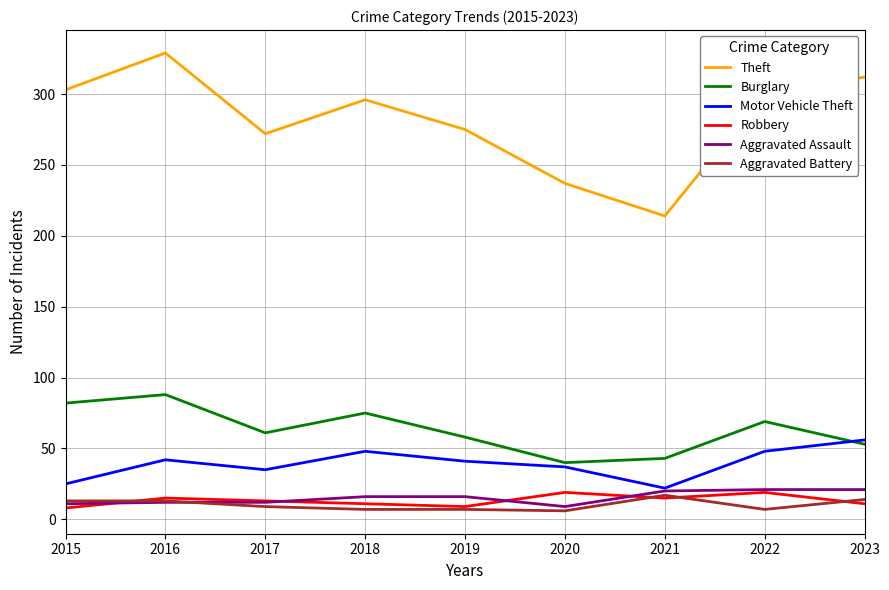

Is the value of Burglary at 2015 greater than the value of Motor Vehicle Theft at 2016?

Yes